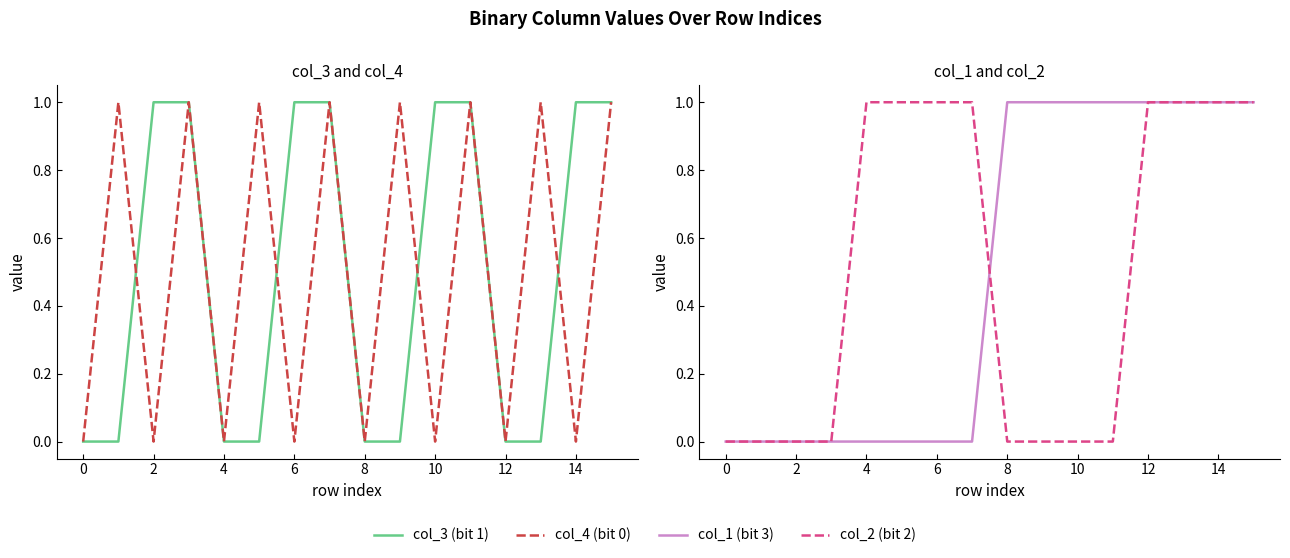

At how many categories does at least one series exceed 0?

15